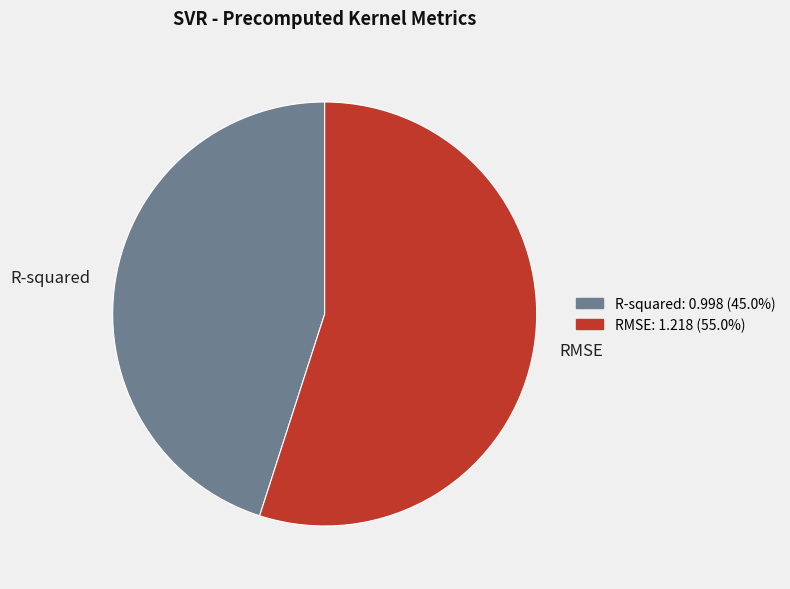

Is the sum of RMSE and R-squared greater than half?

Yes